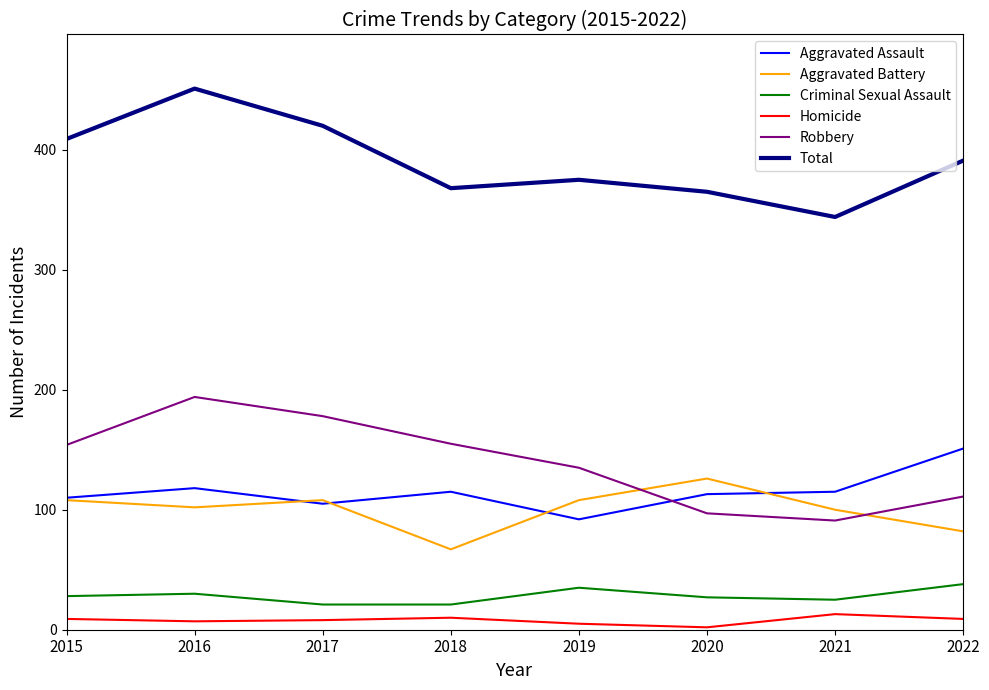

Which series has the widest spread of values?

Total